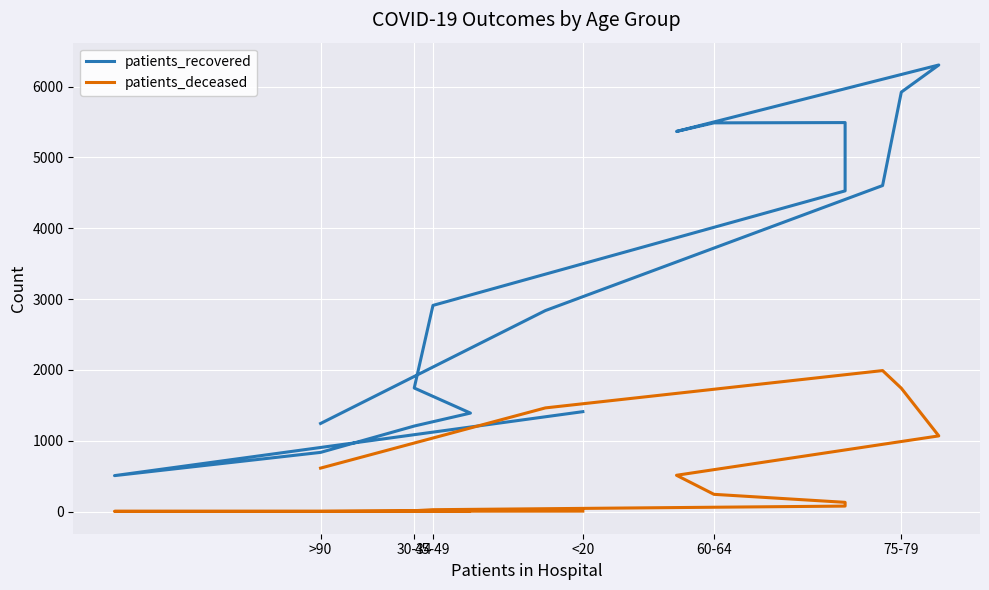

What is the difference between the maximum and minimum values in the patients_recovered series?

5797